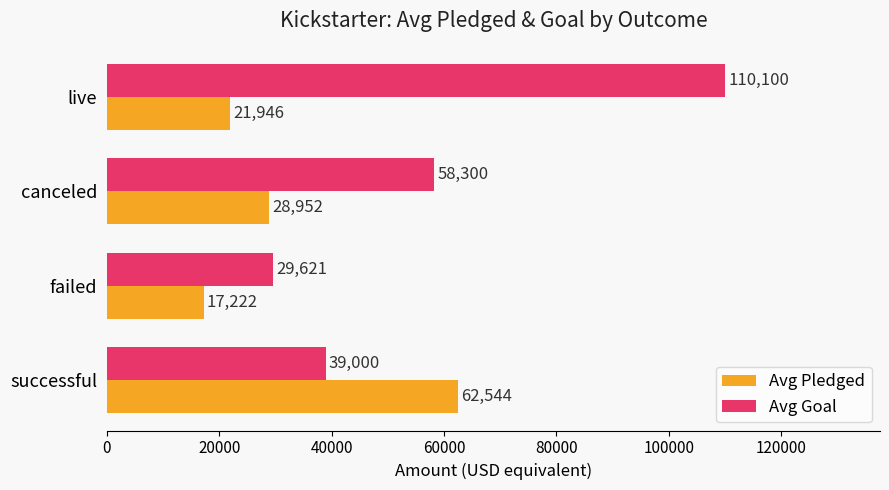

Which series has the largest range (max minus min)?

Avg Goal